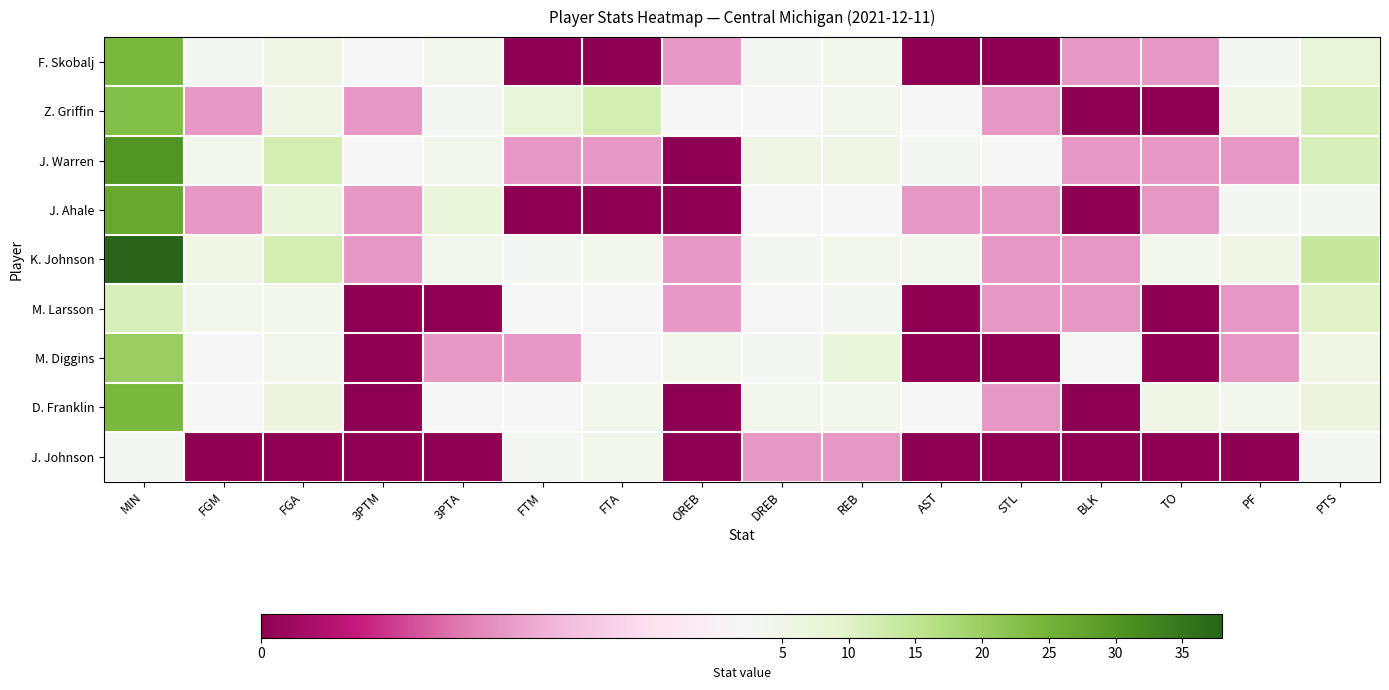

What is the maximum value shown in the chart?

38